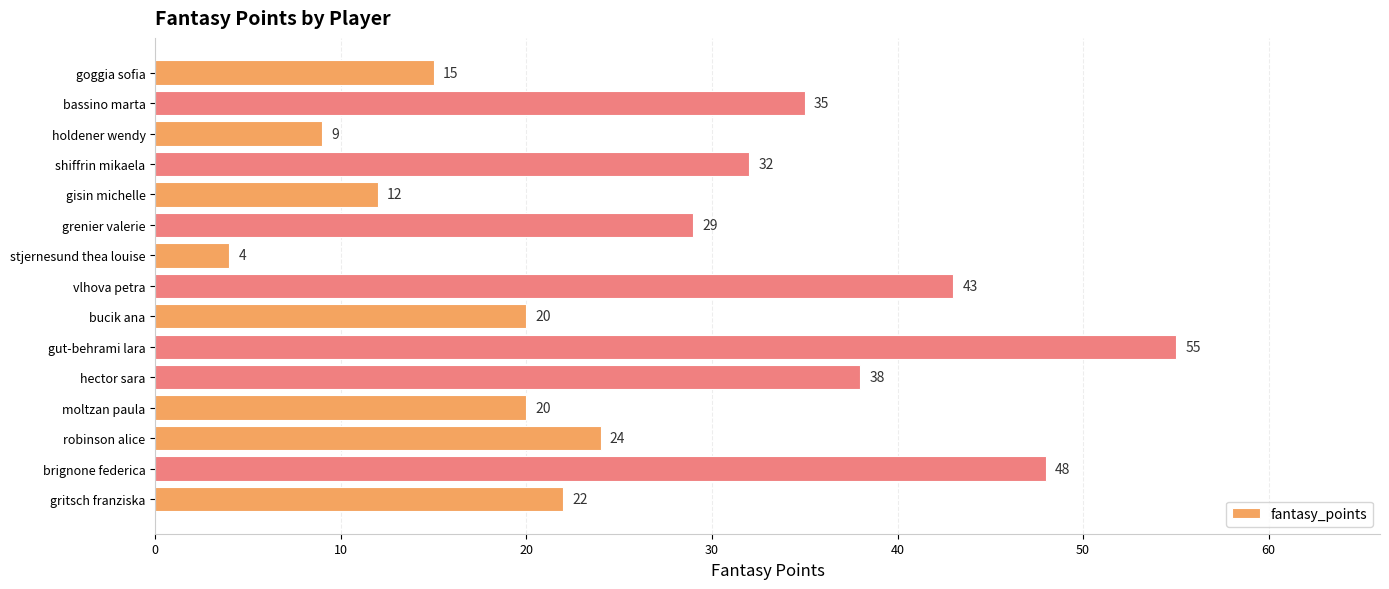

The chart shows a value of 59 at vlhova petra. True or false?

False